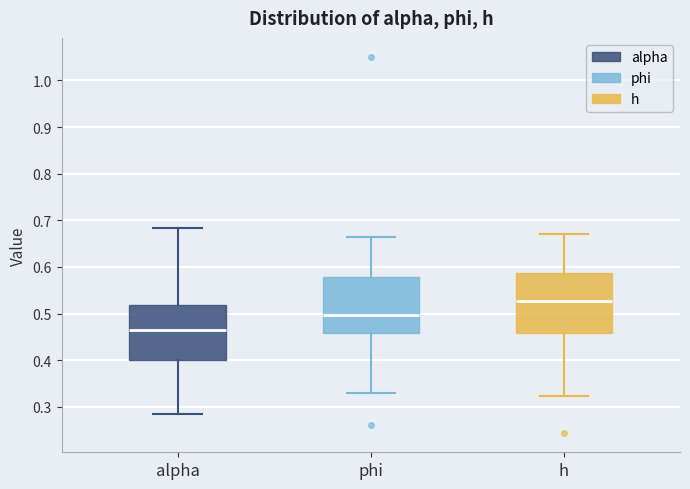

Which box has the lowest median line?

alpha